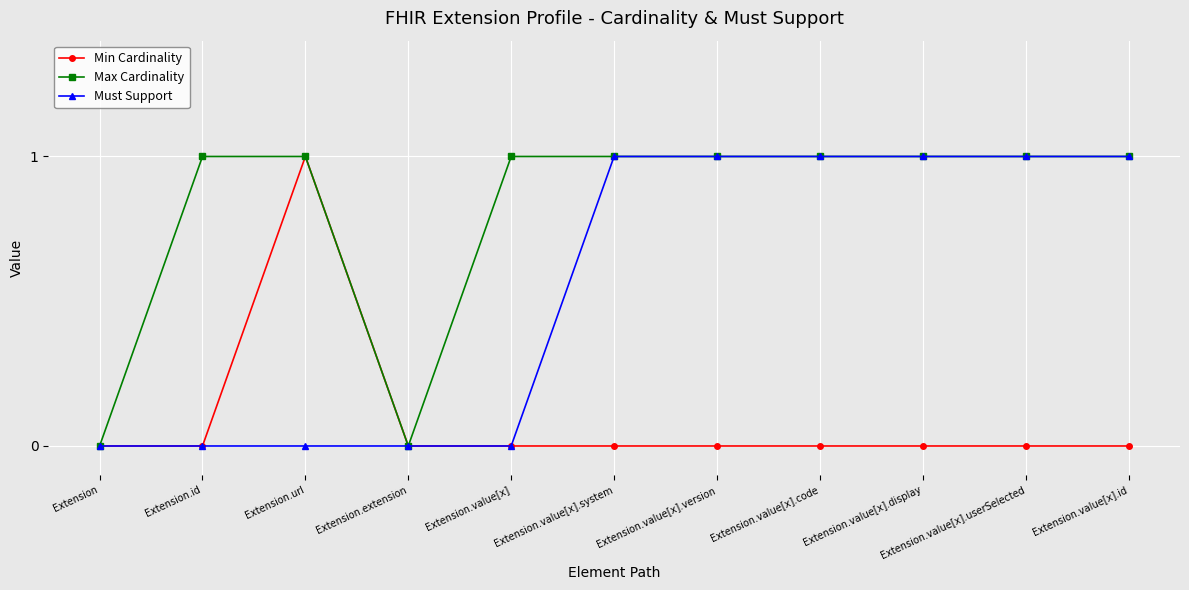

What is the greatest value displayed?

1